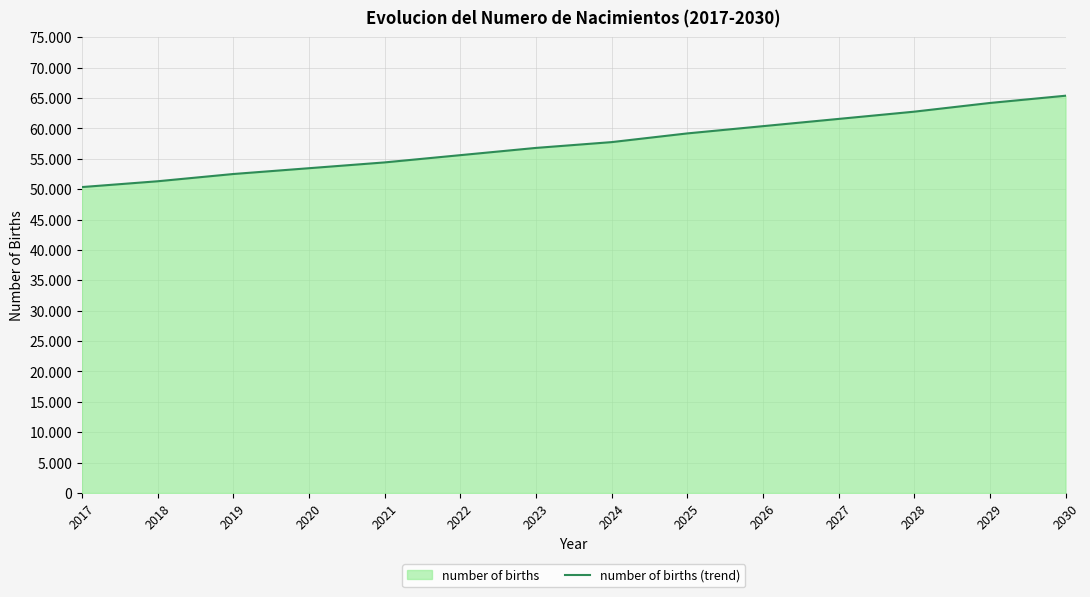

Where does the data first go above 57744?

2024